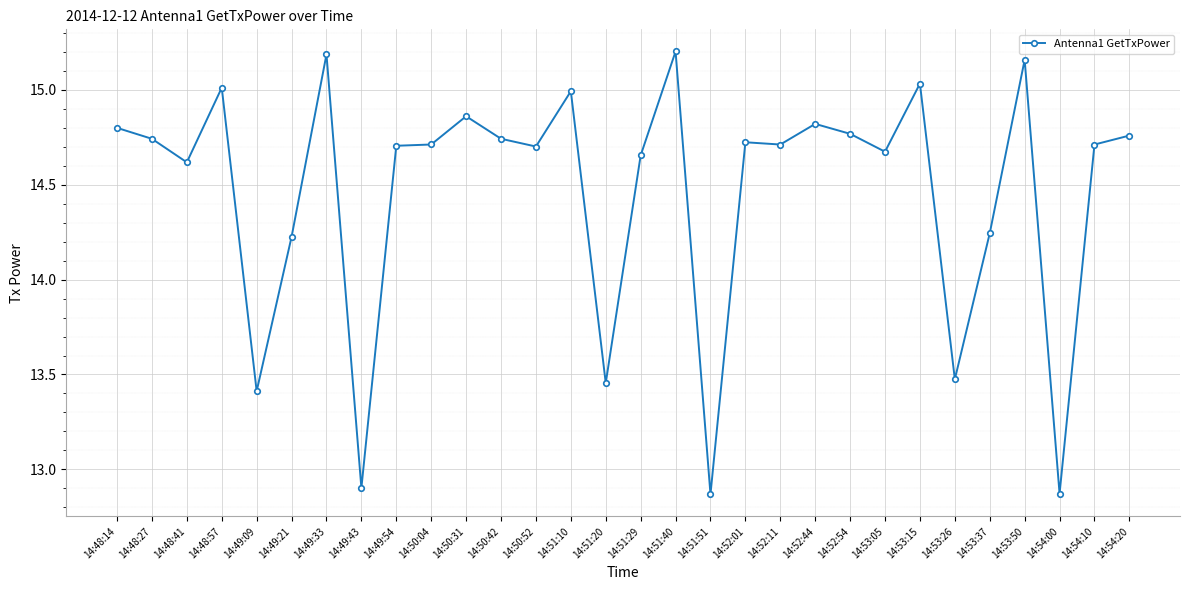

What is the change in value from 14:50:31 to 14:50:52?

-0.2